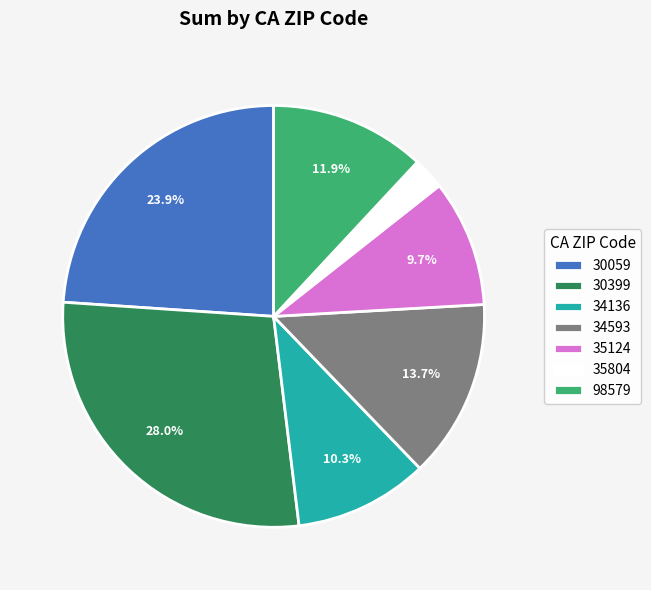

Does any single category account for the majority?

No